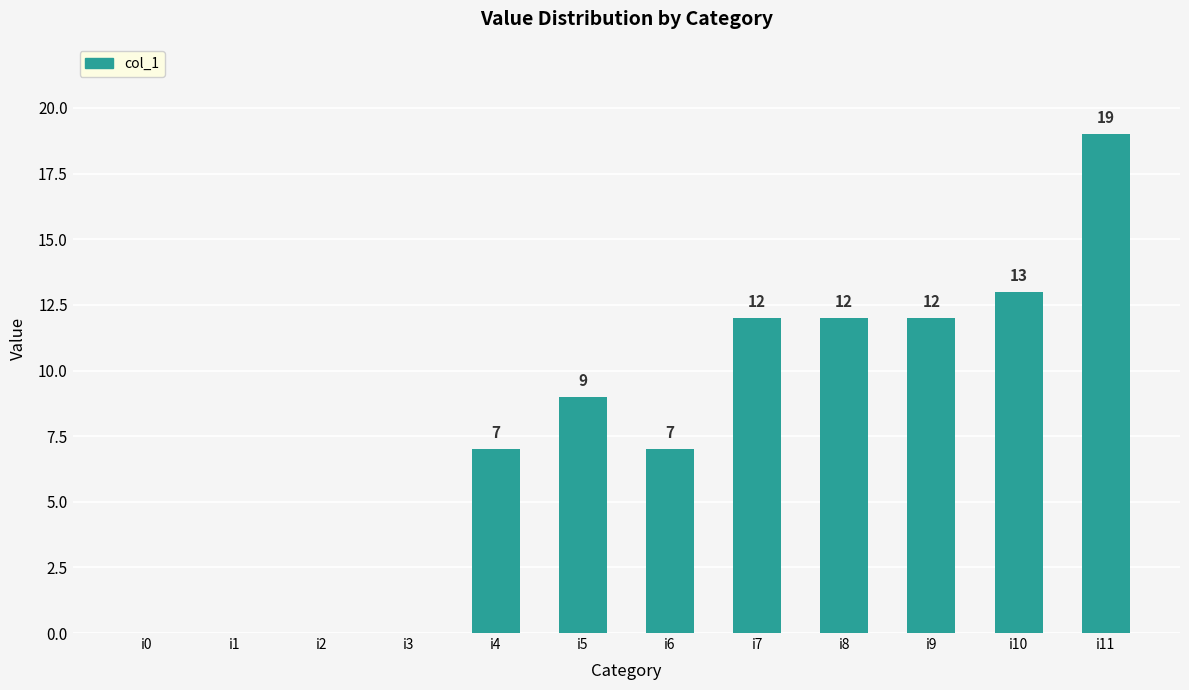

Read the value at i7, to the nearest 5.

10